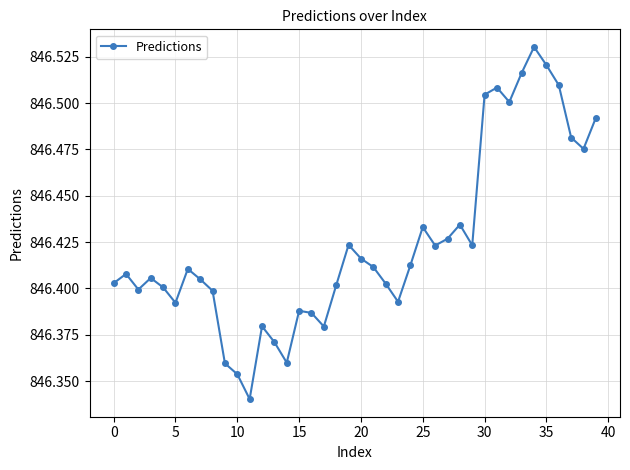

Count the values in the range 846 to 847.

40